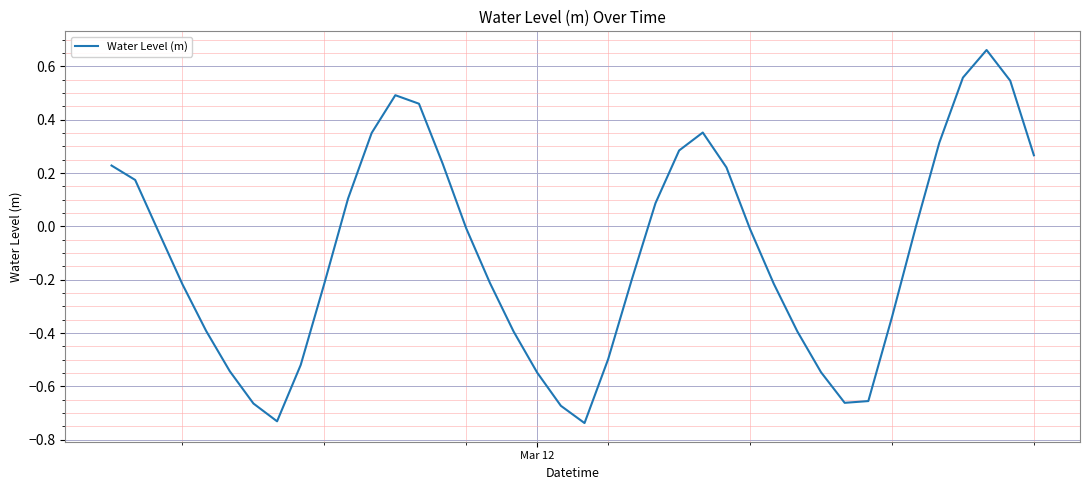

Is this an area chart (filled region under the line)?

No